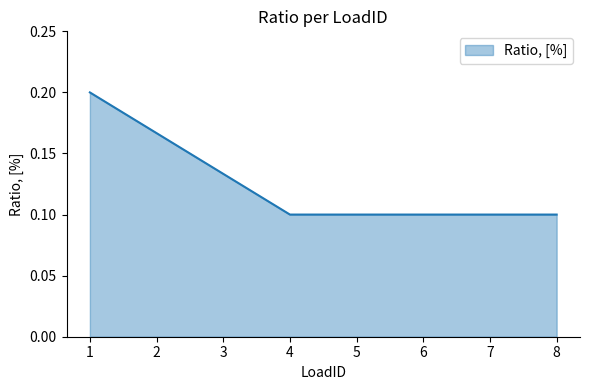

The chart shows a value of 0.2 at 7. True or false?

False